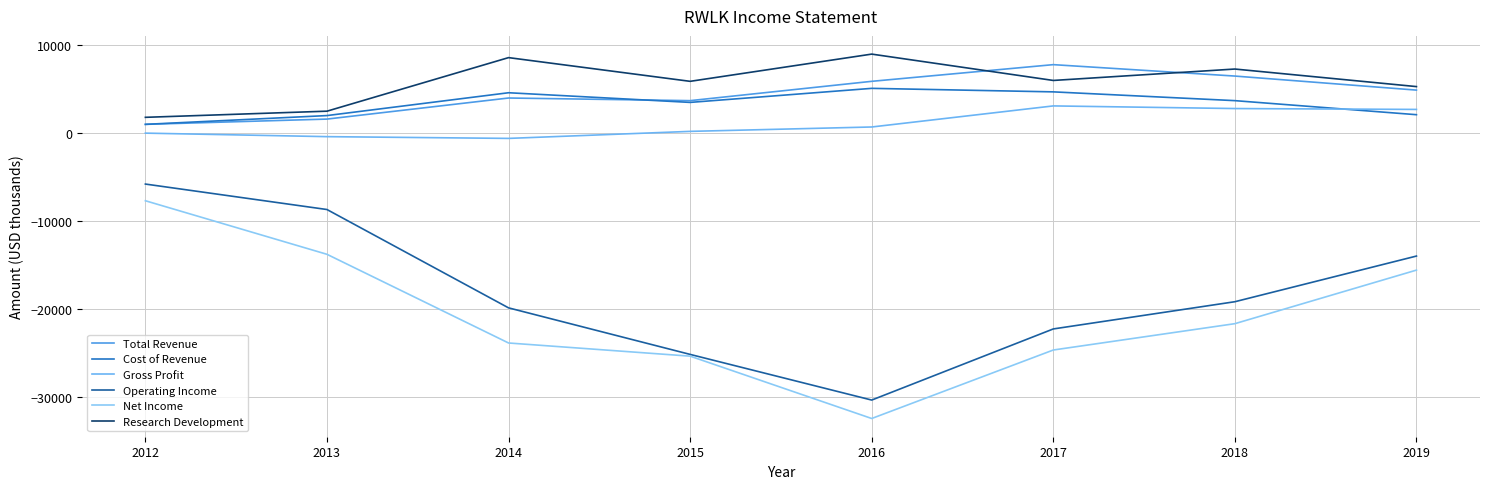

What is the value of the Total Revenue point at the 3rd from the left?

4000